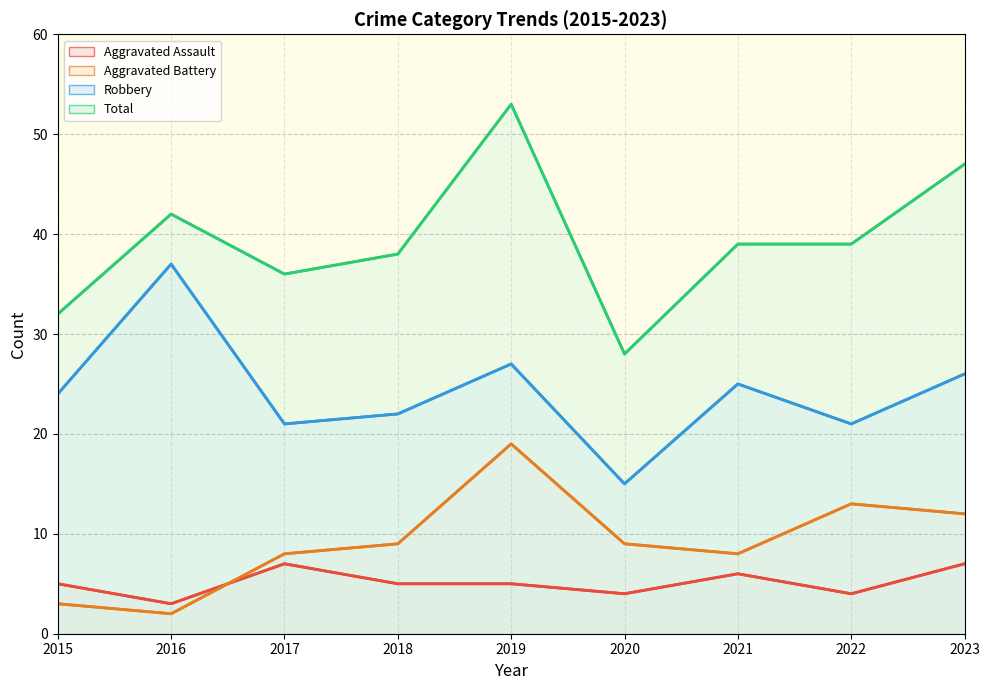

Which series has the largest total across all categories?

Total